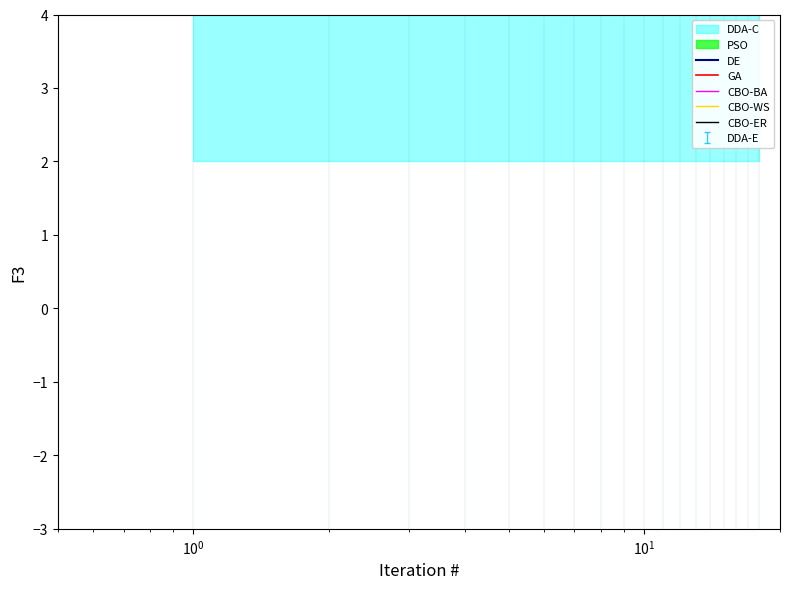

Does the chart have visible grid lines?

No